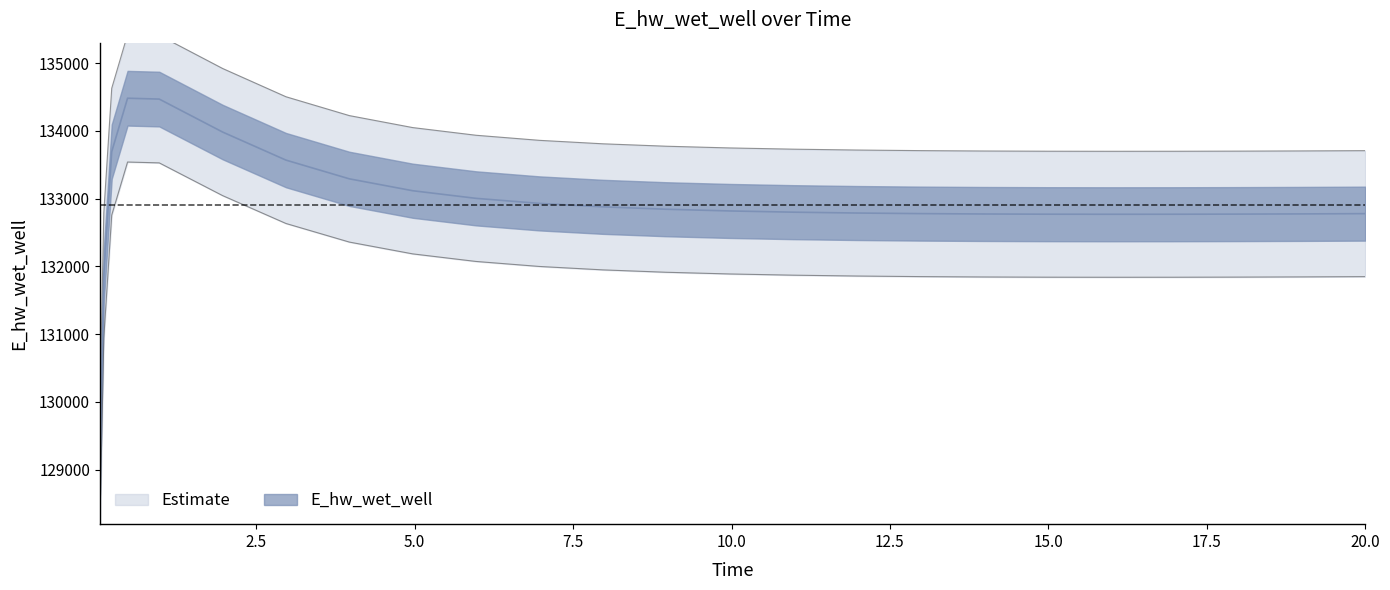

What is the change in value from 0.03125 to 10.96875?

+3810.3